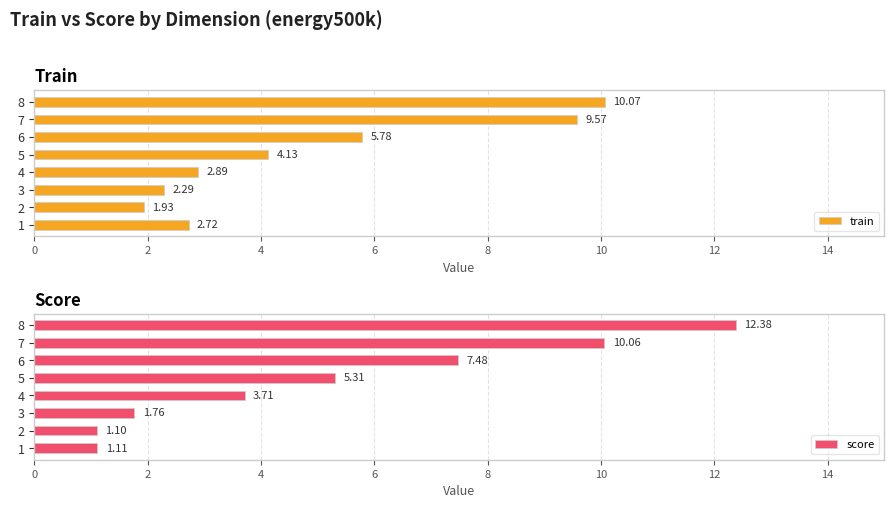

Rank the categories by train value from lowest to highest.

2, 3, 1, 4, 5, 6, 7, 8